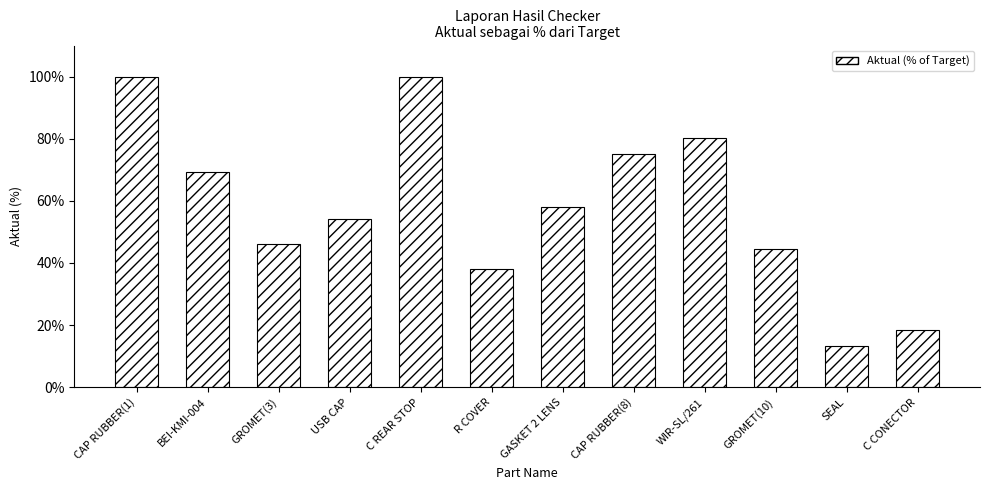

What is the average value?

58.1